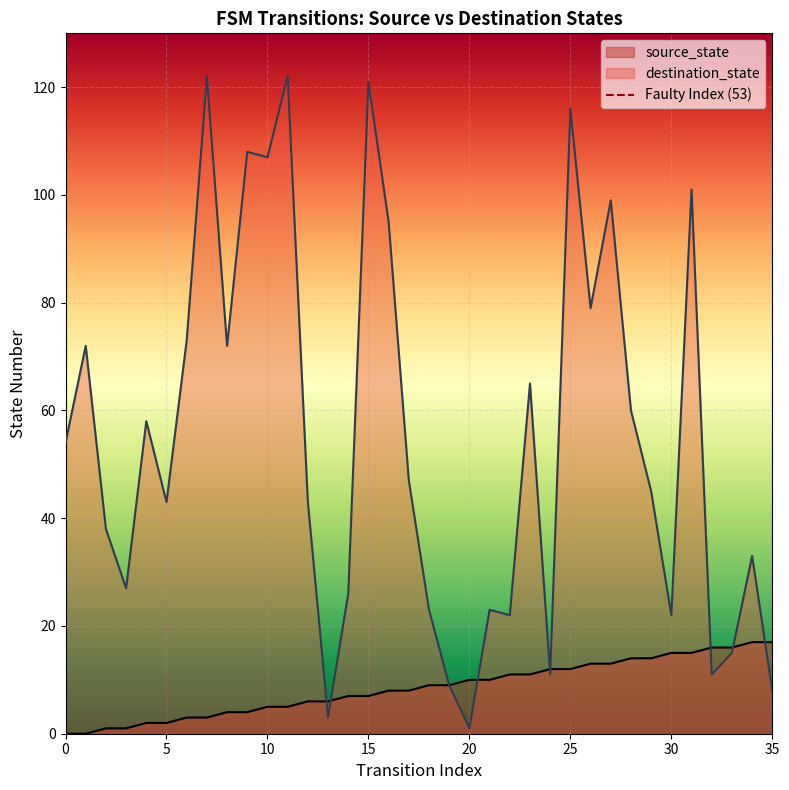

The destination_state series shows 13 at 5. True or false?

False